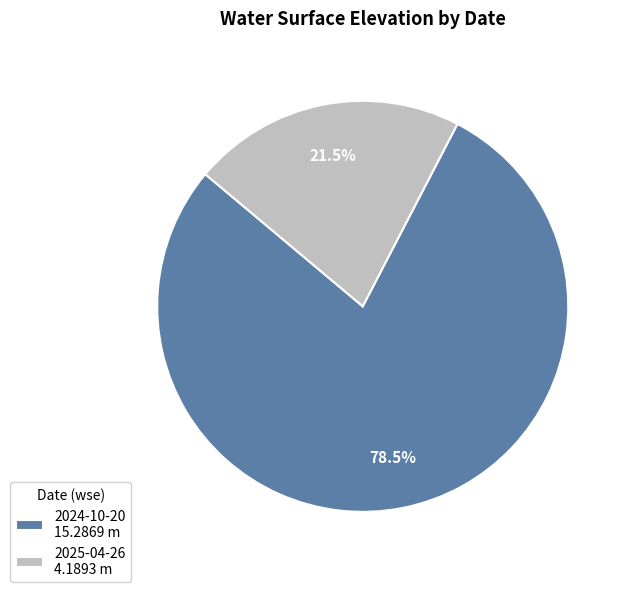

Rank the categories by value from lowest to highest.

2025-04-26, 2024-10-20